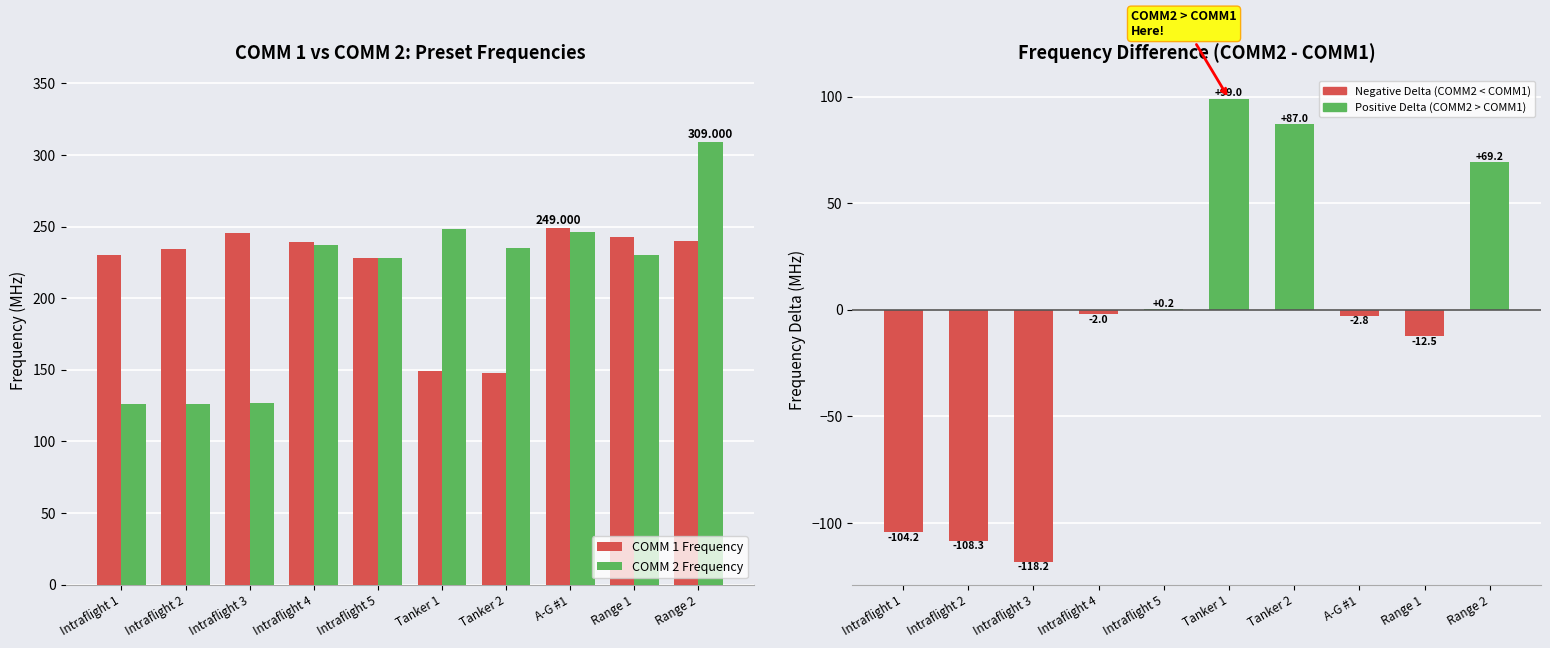

What is the maximum value for COMM 2 Frequency?

309.0